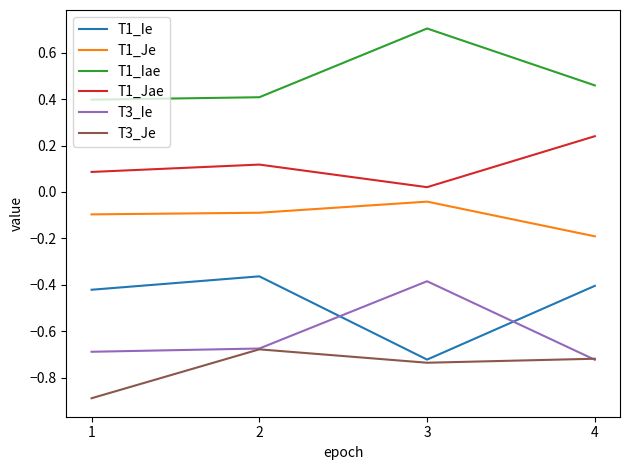

The value of T3_Je at 4 is -1.1. True or false?

False